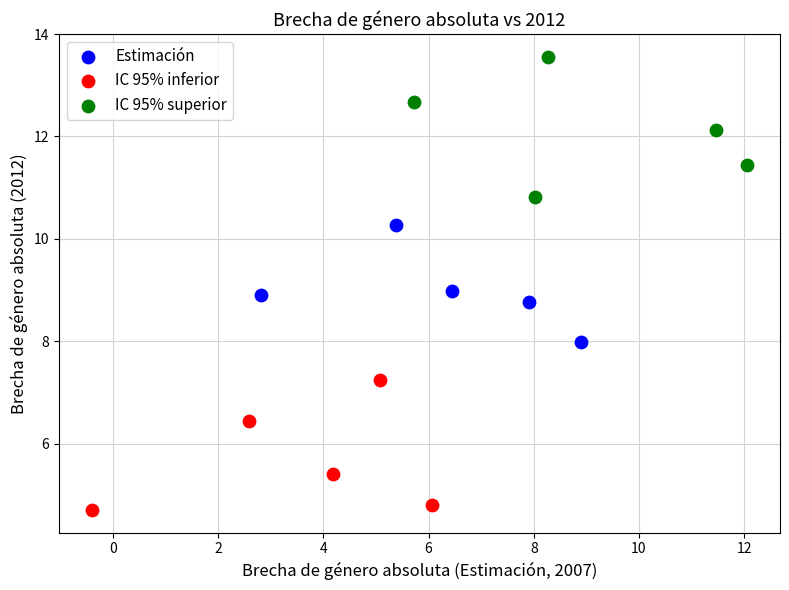

Which series contains the highest Y value?

IC 95% superior